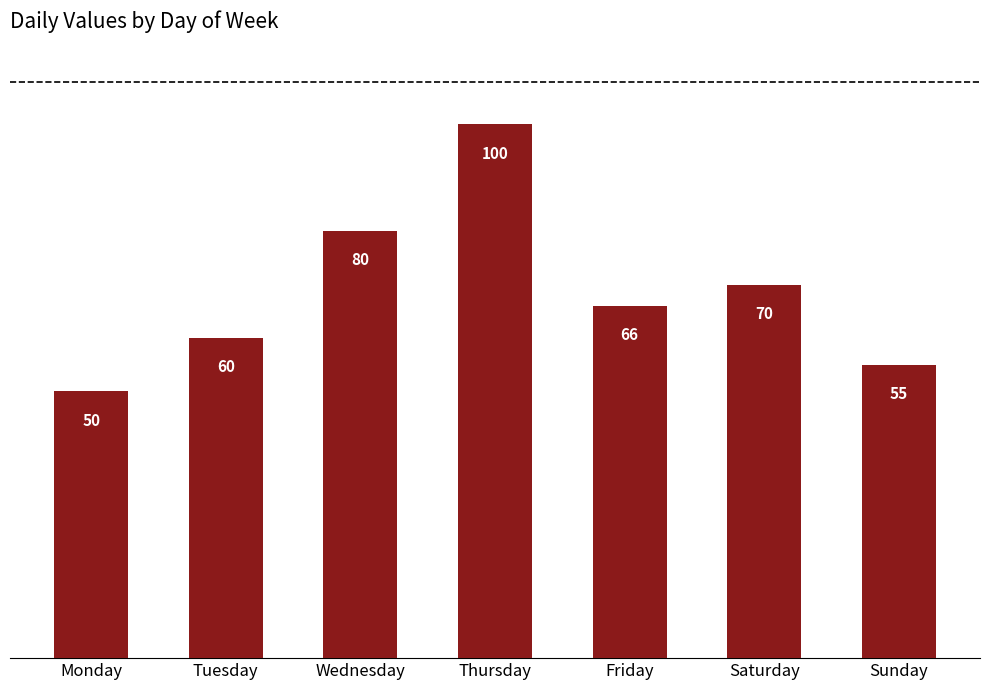

What is the smallest value displayed?

50